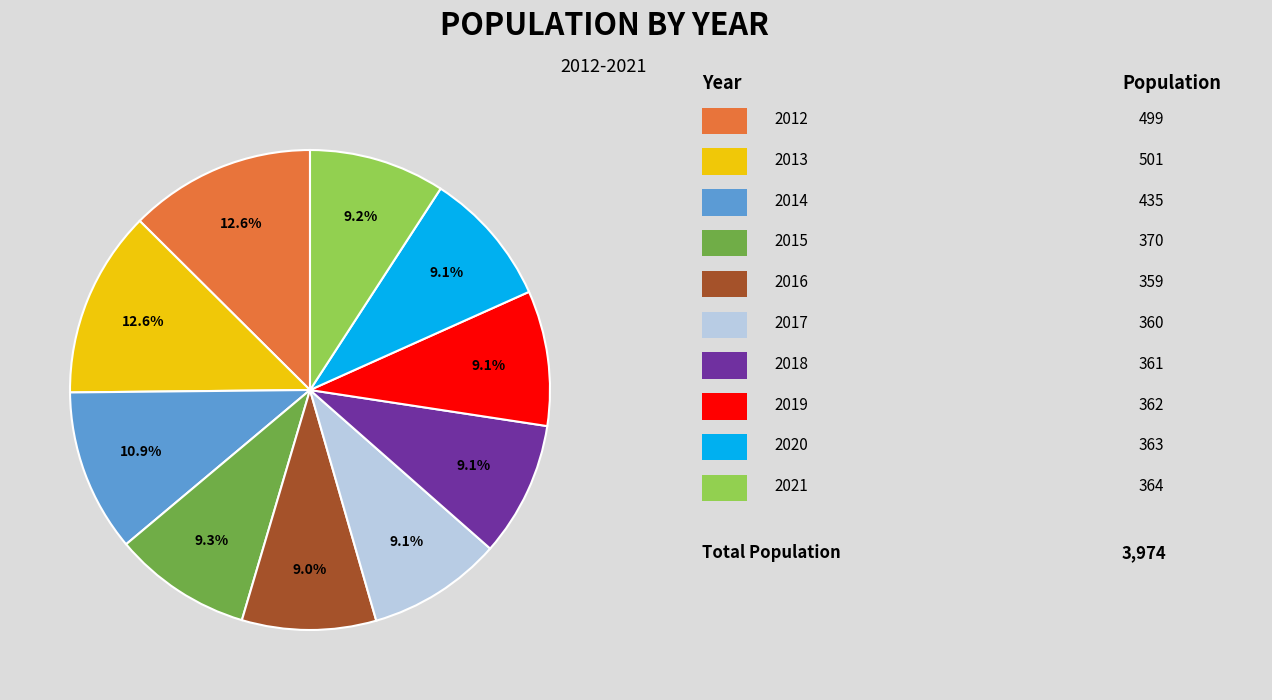

How many slices are in this pie chart?

10